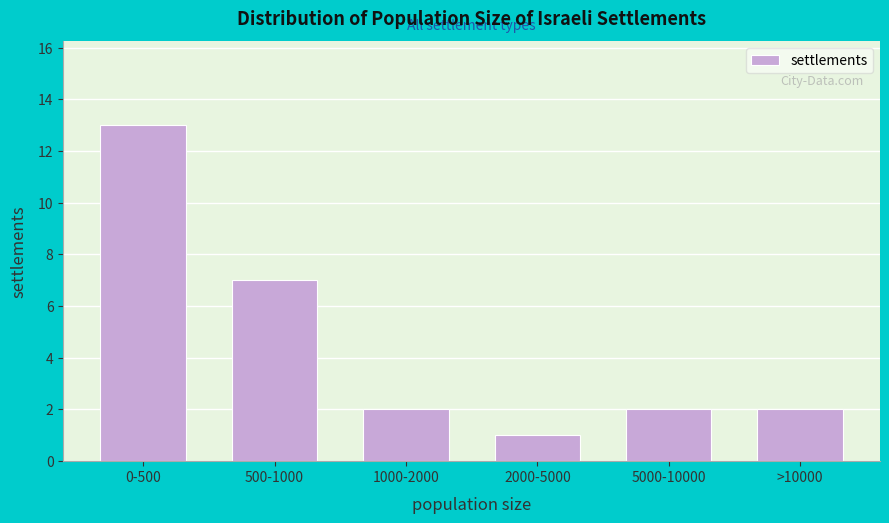

Reading left to right, extract all data points from this chart.

0-500=13	500-1000=7	1000-2000=2	2000-5000=1	5000-10000=2	>10000=2